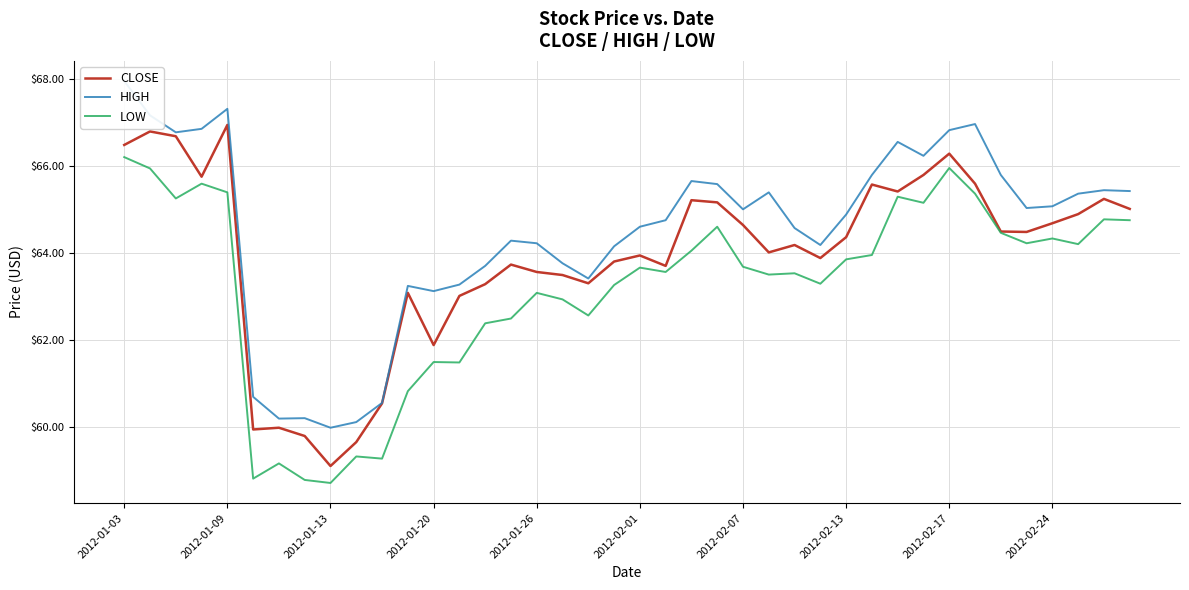

The LOW series shows 61.5 at 2012-01-20. True or false?

True